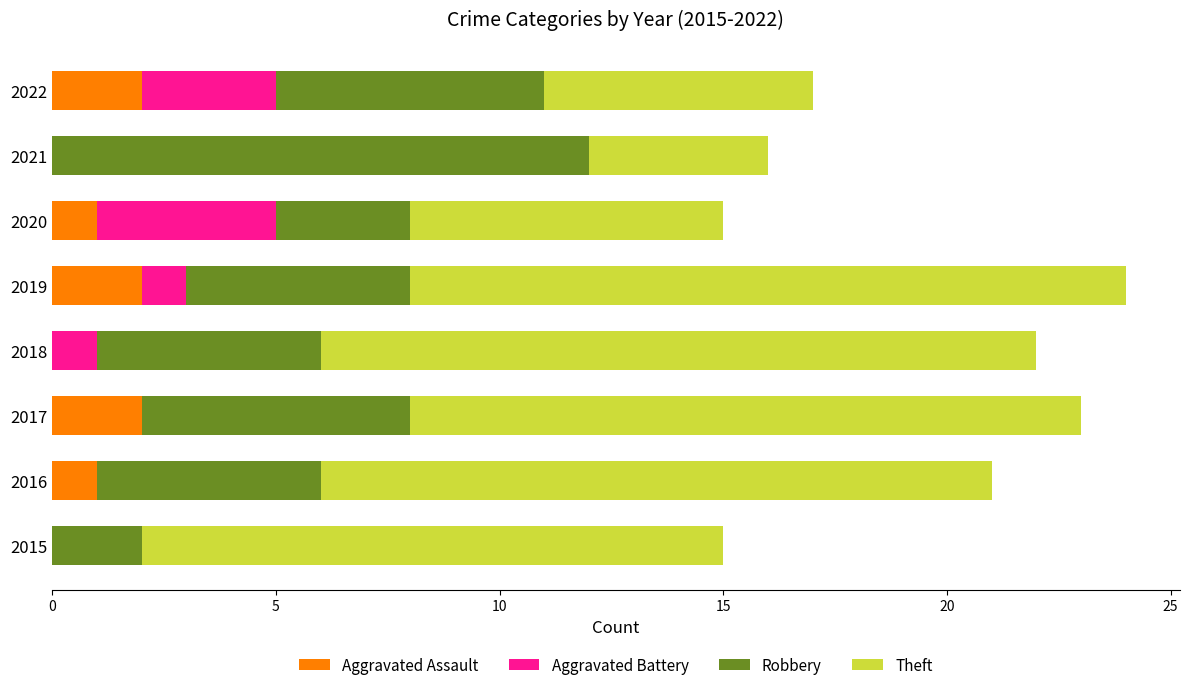

Is it true that Aggravated Assault equals 2 at 2017?

True